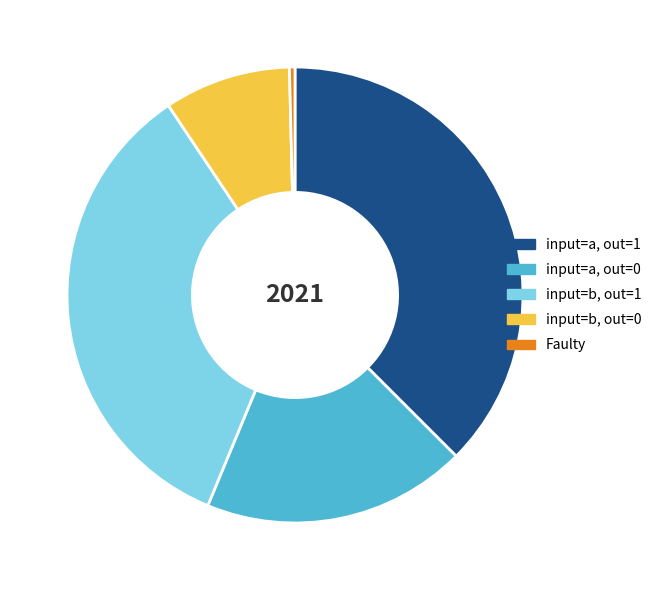

Rank the categories by value from highest to lowest.

input=a, out=1, input=b, out=1, input=a, out=0, input=b, out=0, Faulty